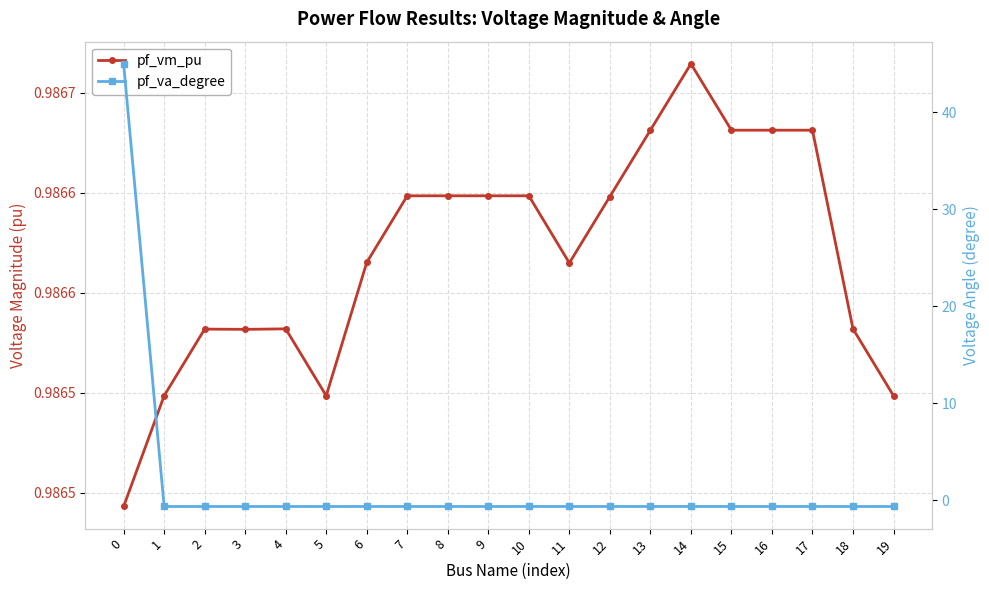

How many times do pf_va_degree and pf_vm_pu cross each other?

1